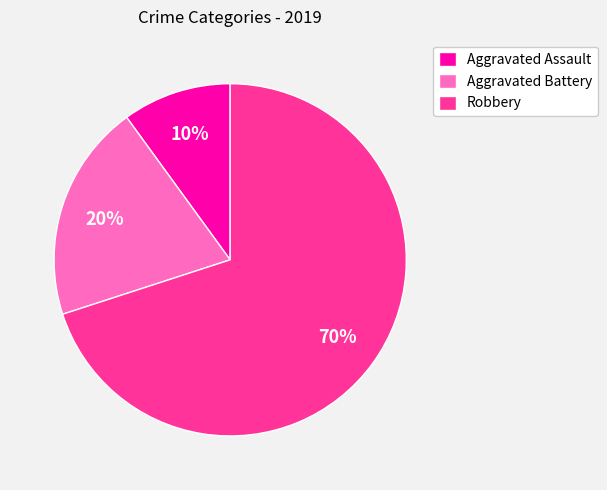

Does Robbery represent more than half of the total?

Yes